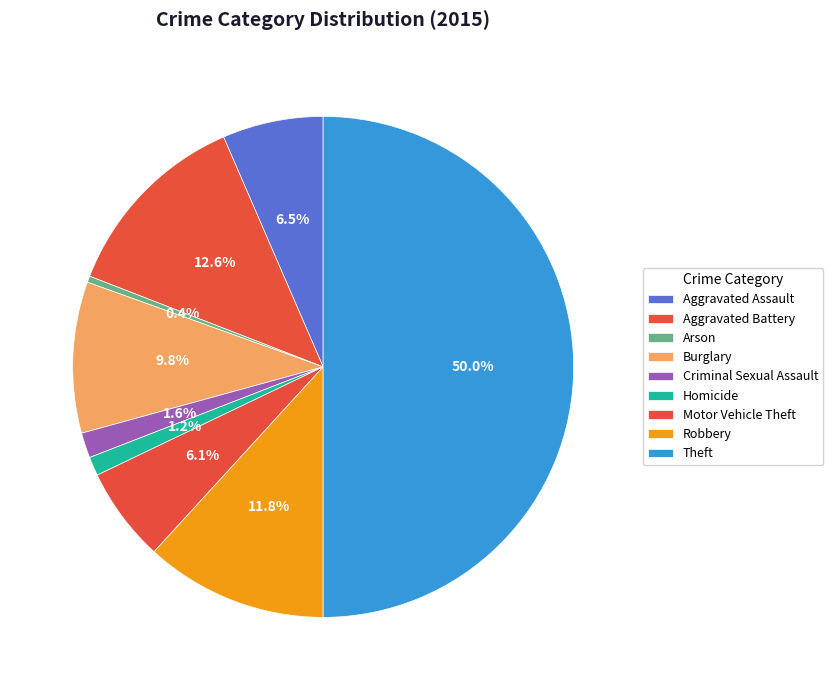

How many segments does this pie chart have?

9